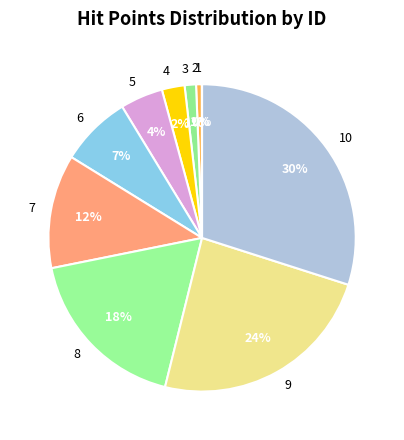

What percentage is the 5 slice, to the nearest percent?

4%